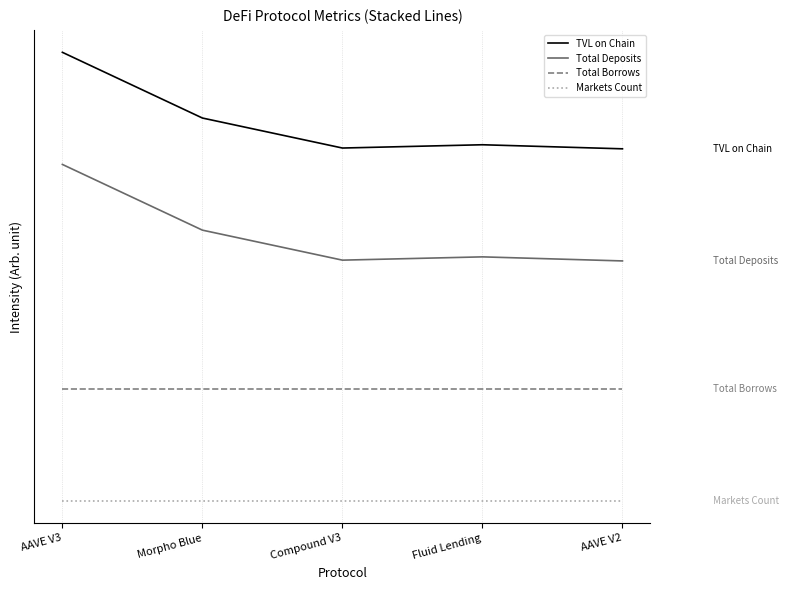

What is the label of the 4th point from the right?

Morpho Blue